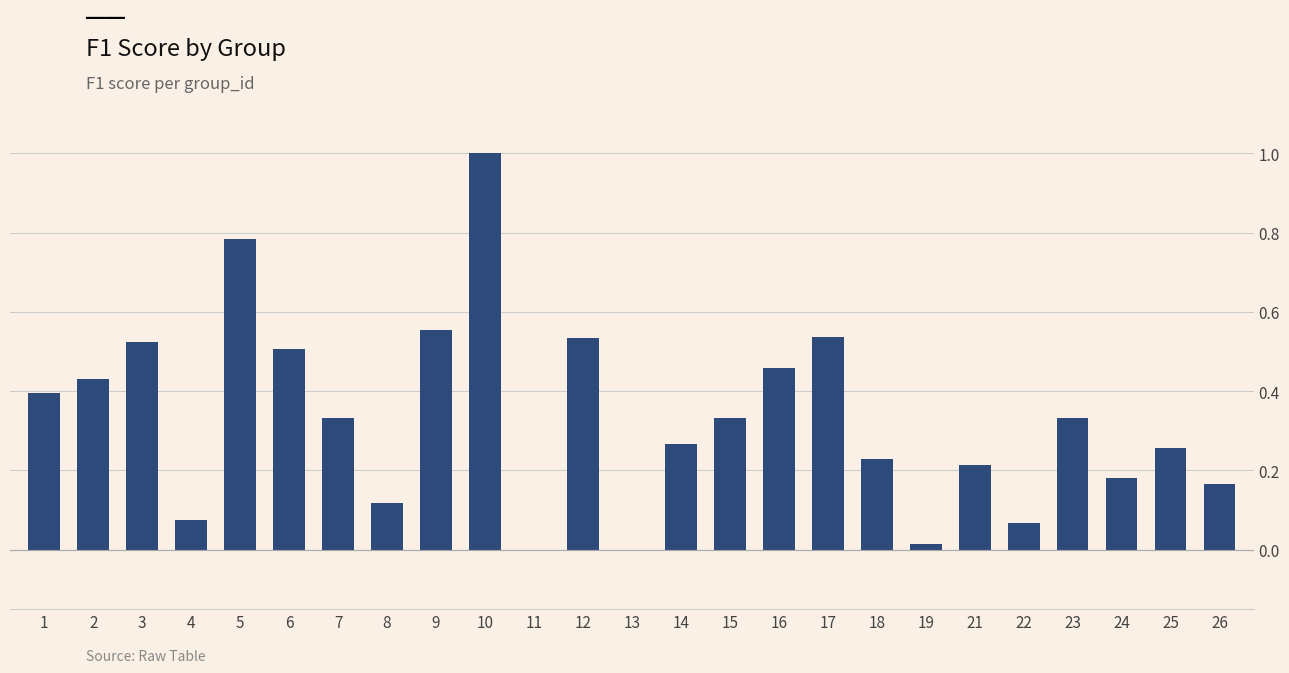

What is the maximum value shown in the chart?

1.0